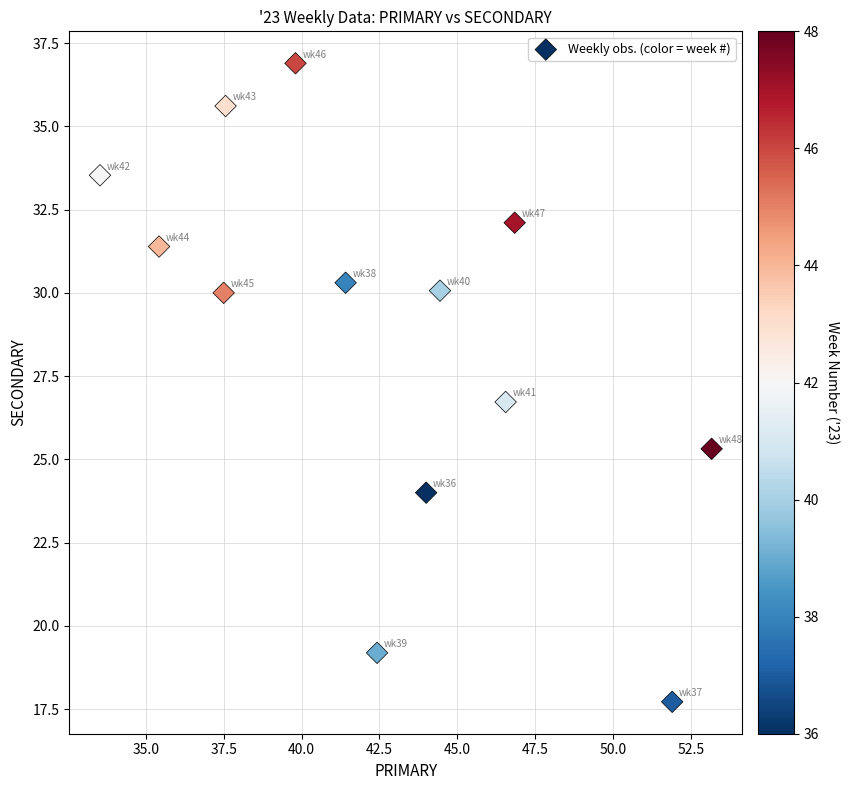

What is the range of X values (max minus min)?

19.6